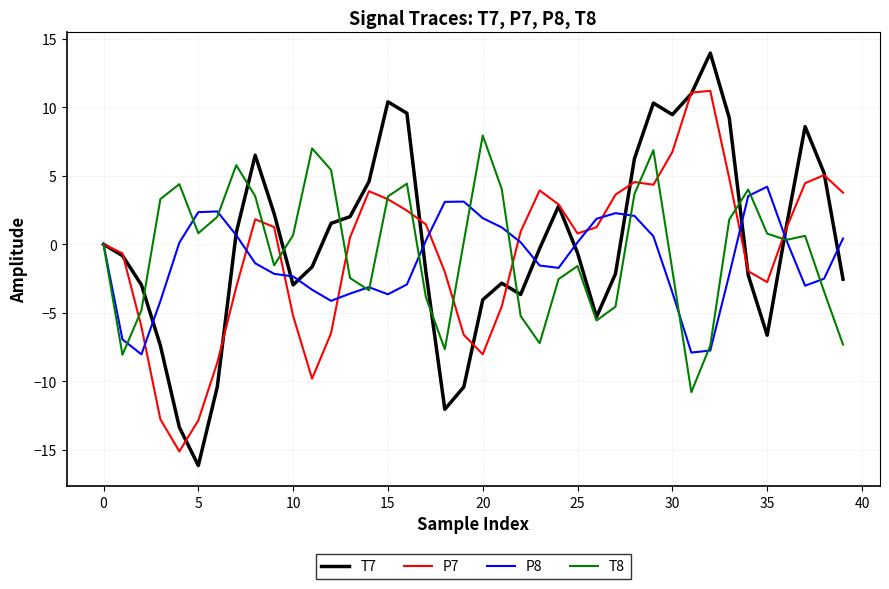

Which series has the largest range (max minus min)?

T7